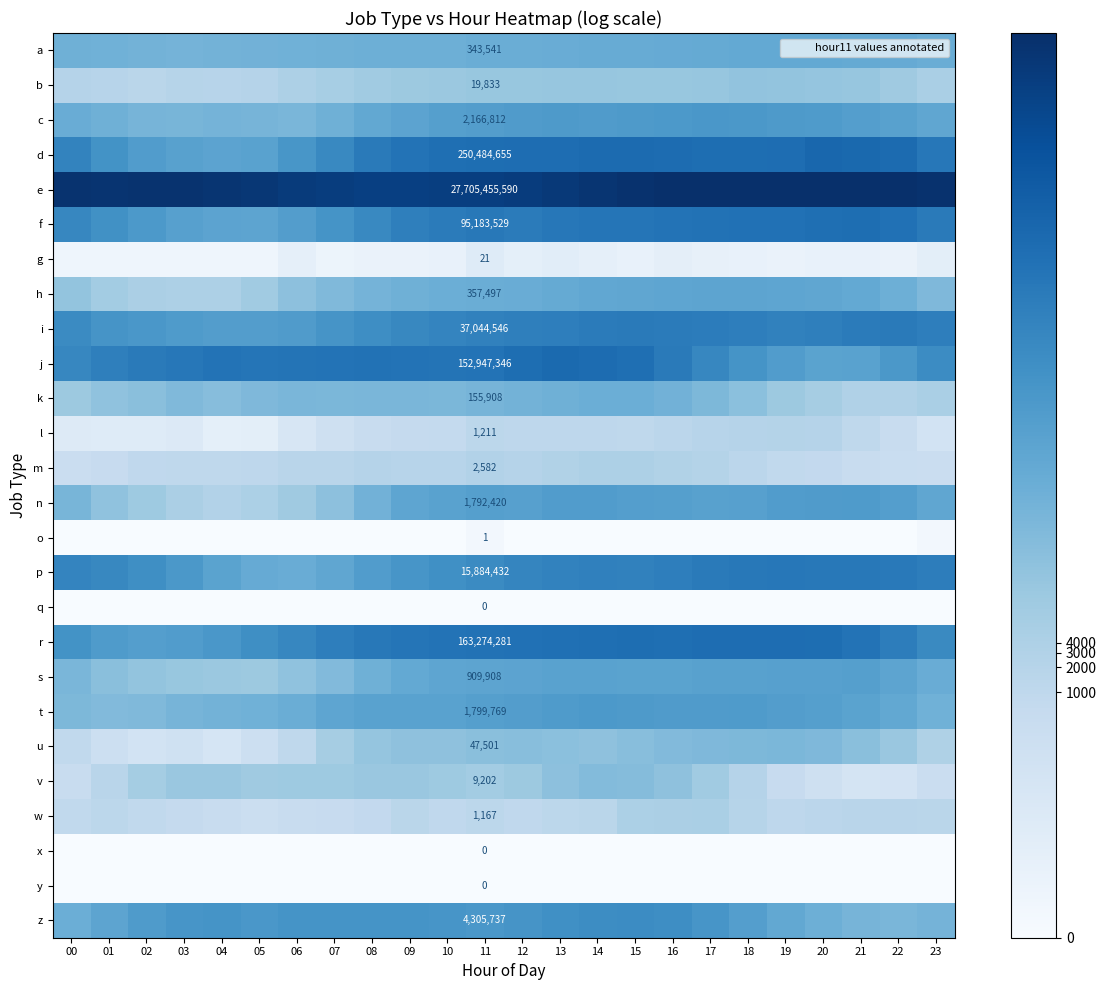

Is the value of t at 22 greater than the value of q at 03?

Yes